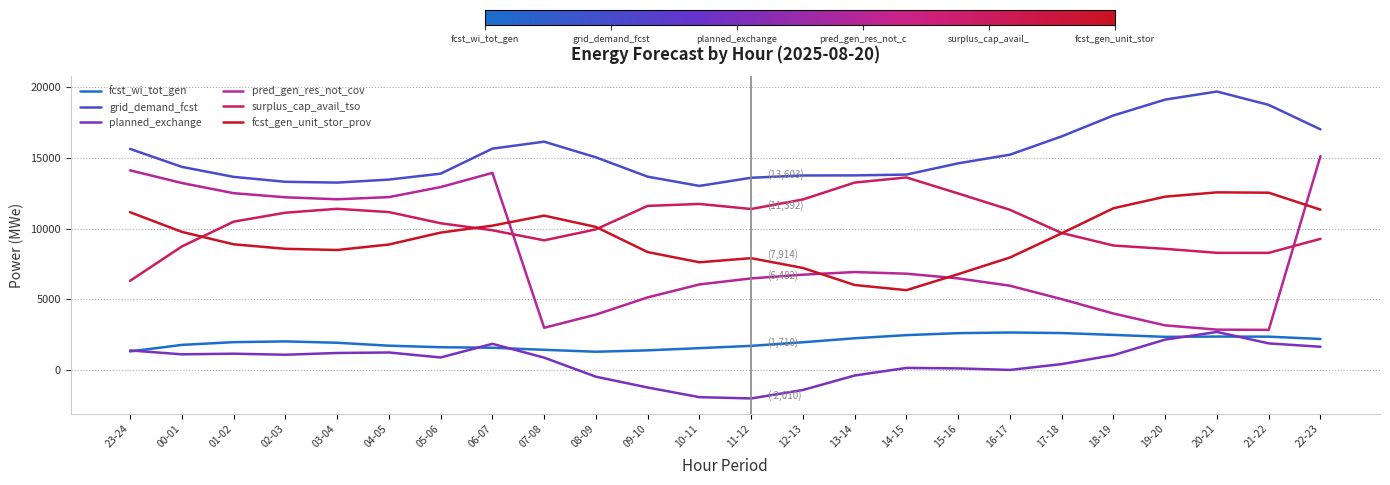

Which series has the largest range (max minus min)?

pred_gen_res_not_cov